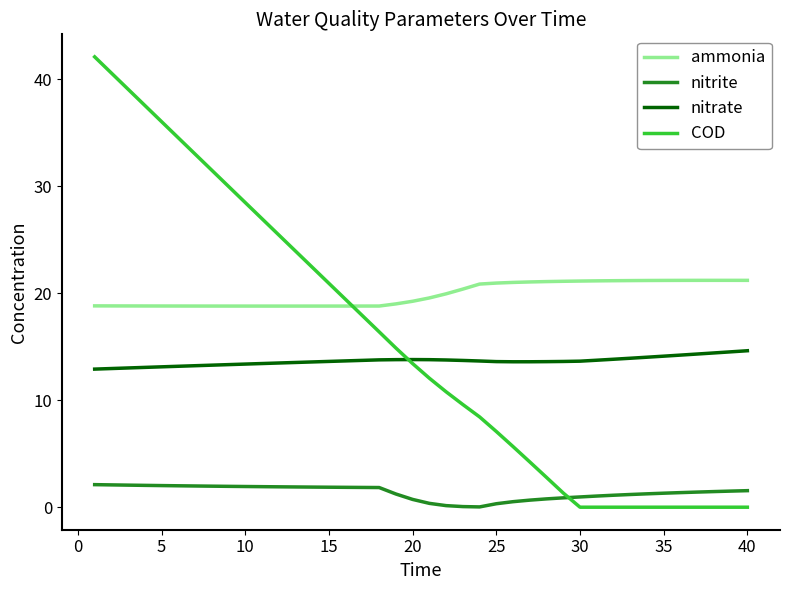

Rank the series by their maximum value, from lowest to highest.

nitrite, nitrate, ammonia, COD